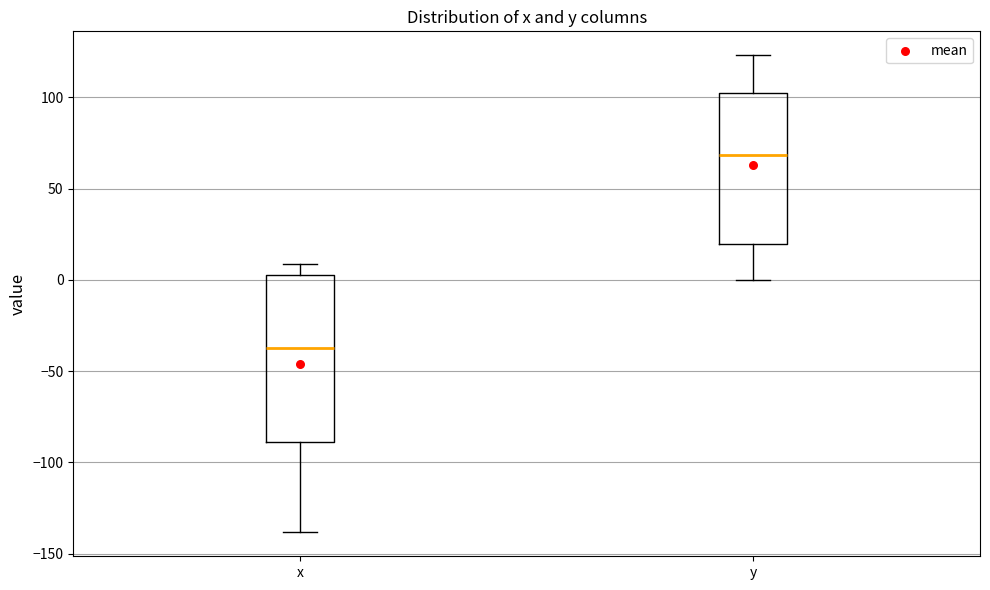

Which box is the tallest, from its lower edge to its upper edge?

x